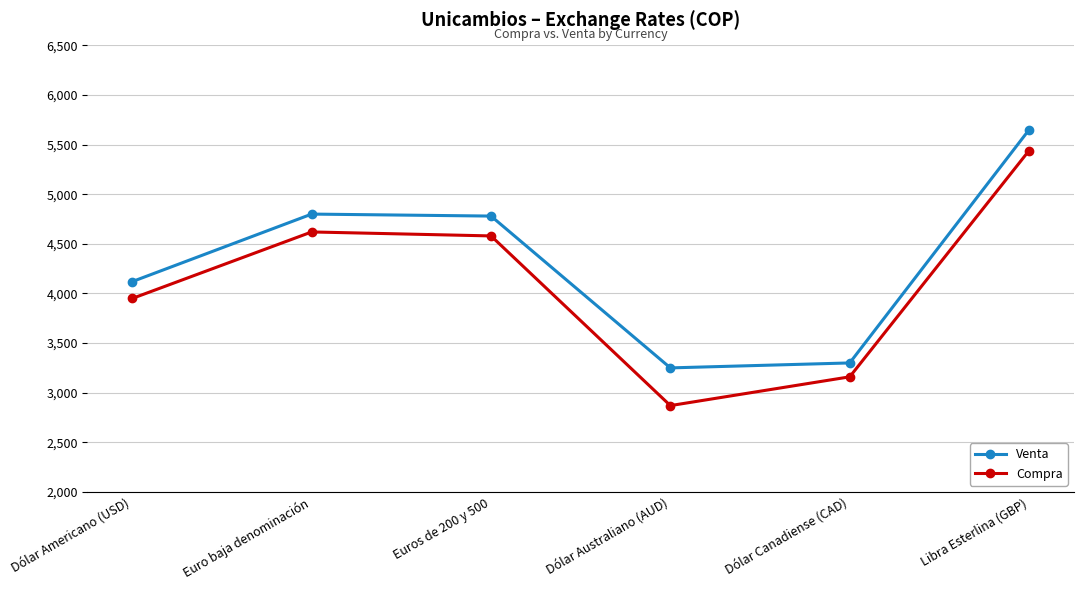

Is the value of Compra at Dólar Canadiense (CAD) greater than the value of Venta at Euros de 200 y 500?

No